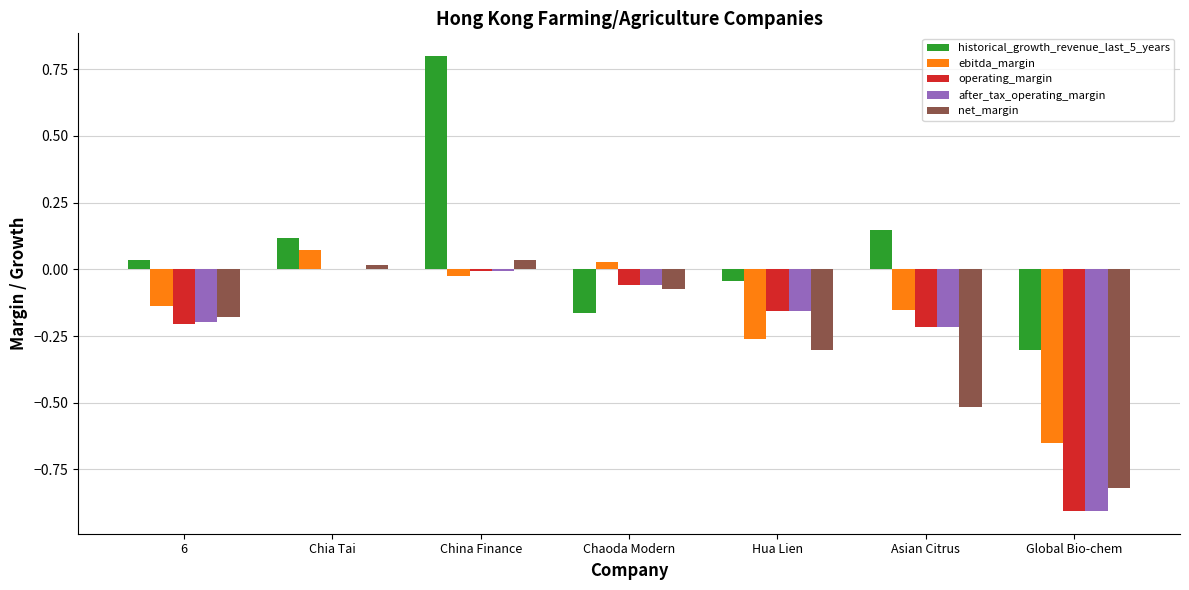

What is the maximum value shown in the chart?

0.8